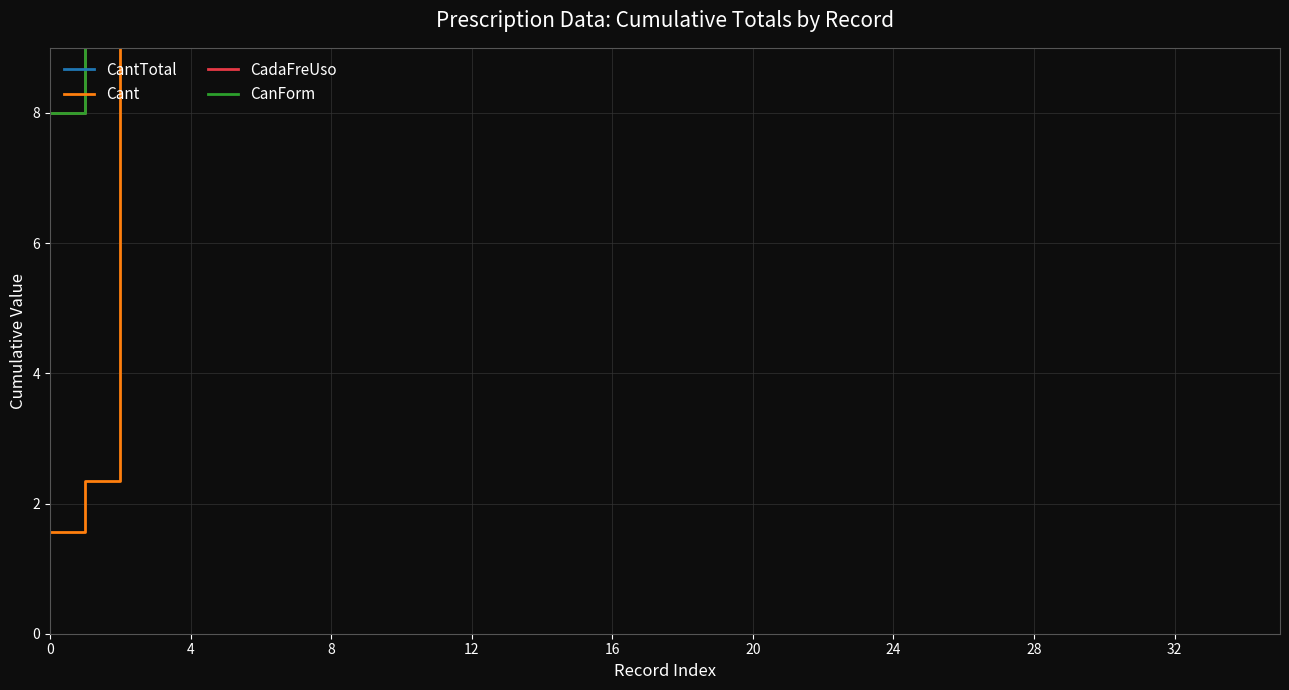

Reading left to right, list all the values displayed in this chart.

CantTotal: 8.0	11.0	14.0	17.0	23.0	29.0	33.0	39.0	41.7	45.2	49.2	55.2	58.2	61.2	69.2	77.2	80.2	88.2	92.2	100.2	104.2	112.2	120.2	123.2	131.2	137.2	143.2	149.2	153.2	159.2	165.2	168.2	174.2	182.2	190.2	193.2
Cant: 1.6	2.3	10.3	11.1	12.7	14.3	14.3	14.4	15.9	17.5	17.5	17.6	18.4	19.1	20.7	22.3	23.1	24.6	25.4	25.5	26.2	27.8	29.4	30.1	31.7	31.8	33.3	33.4	34.2	35.7	37.3	38.1	39.6	41.2	42.8	43.6
CadaFreUso: 8.0	10.7	13.3	16.0	18.7	21.3	25.3	28.0	36.0	44.0	52.0	54.7	57.3	60.0	68.0	70.0	72.7	80.7	88.7	90.7	92.7	93.0	93.3	96.0	104.0	112.0	112.3	120.3	122.3	125.0	127.7	130.3	133.0	141.0	143.0	145.7
CanForm: 8.0	10.0	12.0	14.0	16.0	18.0	20.0	22.0	28.0	36.0	44.0	46.0	48.0	50.0	58.0	60.0	62.0	70.0	78.0	80.0	82.0	90.0	98.0	100.0	108.0	114.0	120.0	126.0	128.0	130.0	132.0	134.0	136.0	144.0	146.0	148.0